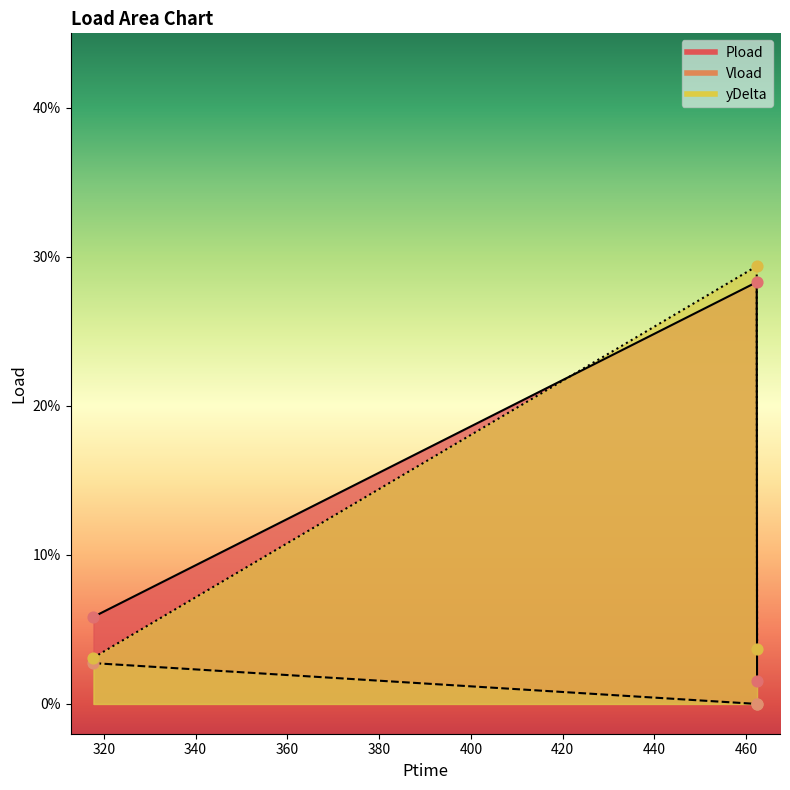

Which series has the largest total across all categories?

yDelta